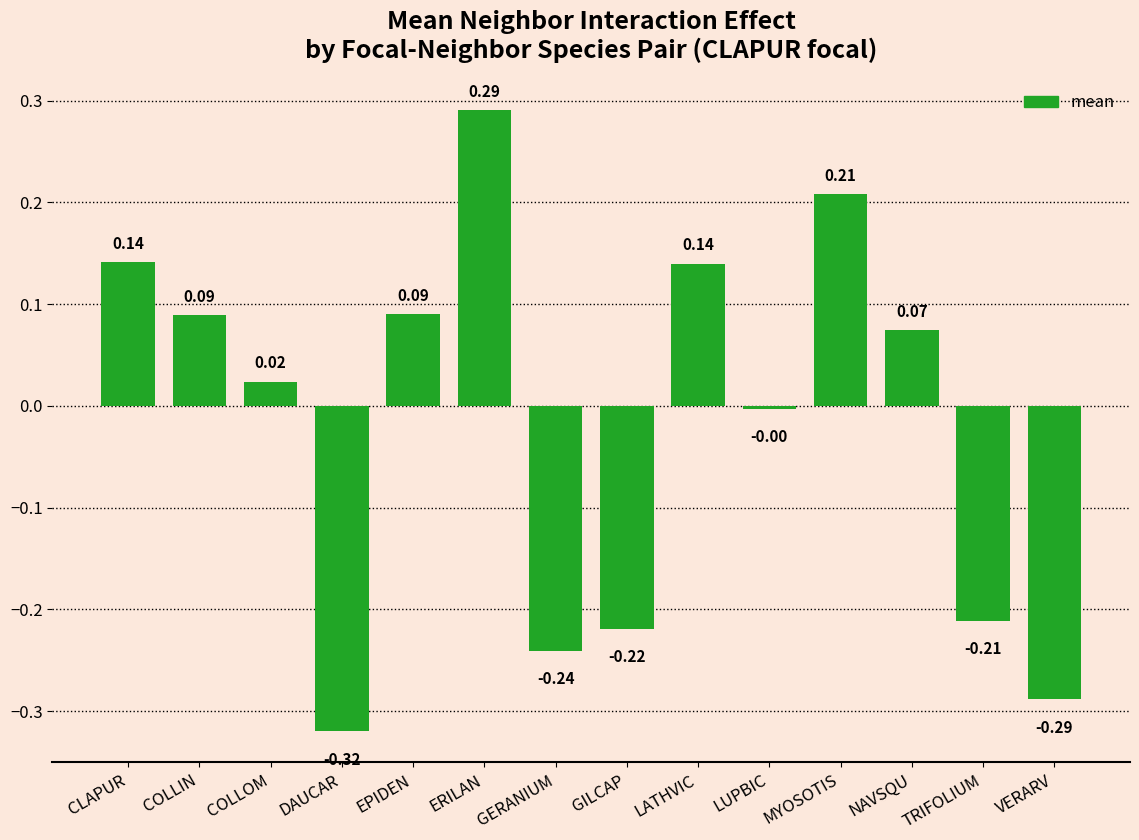

Which label corresponds to the largest value in the chart?

ERILAN